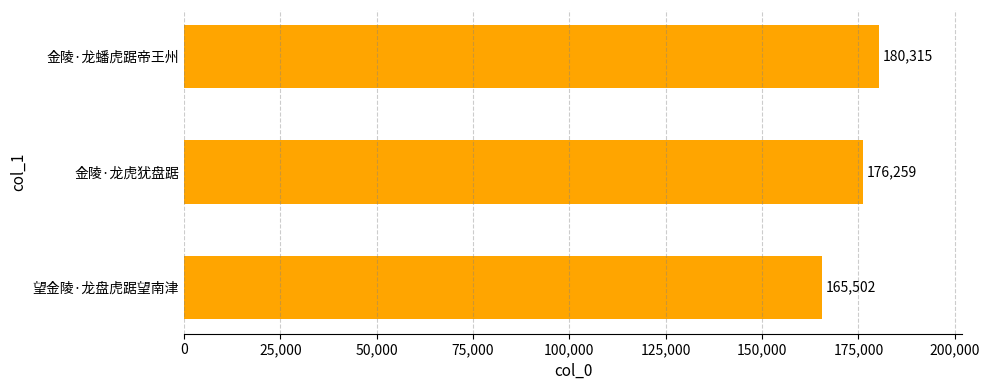

Reading top to bottom, what are all the values shown in this chart?

180315	176259	165502